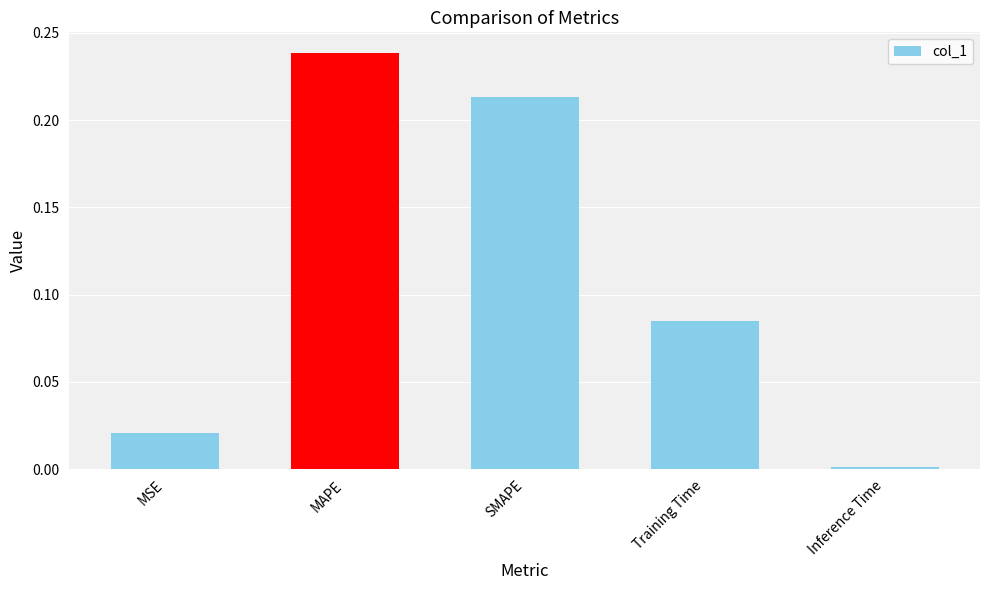

True or false: the data shows 0.1 at SMAPE.

False